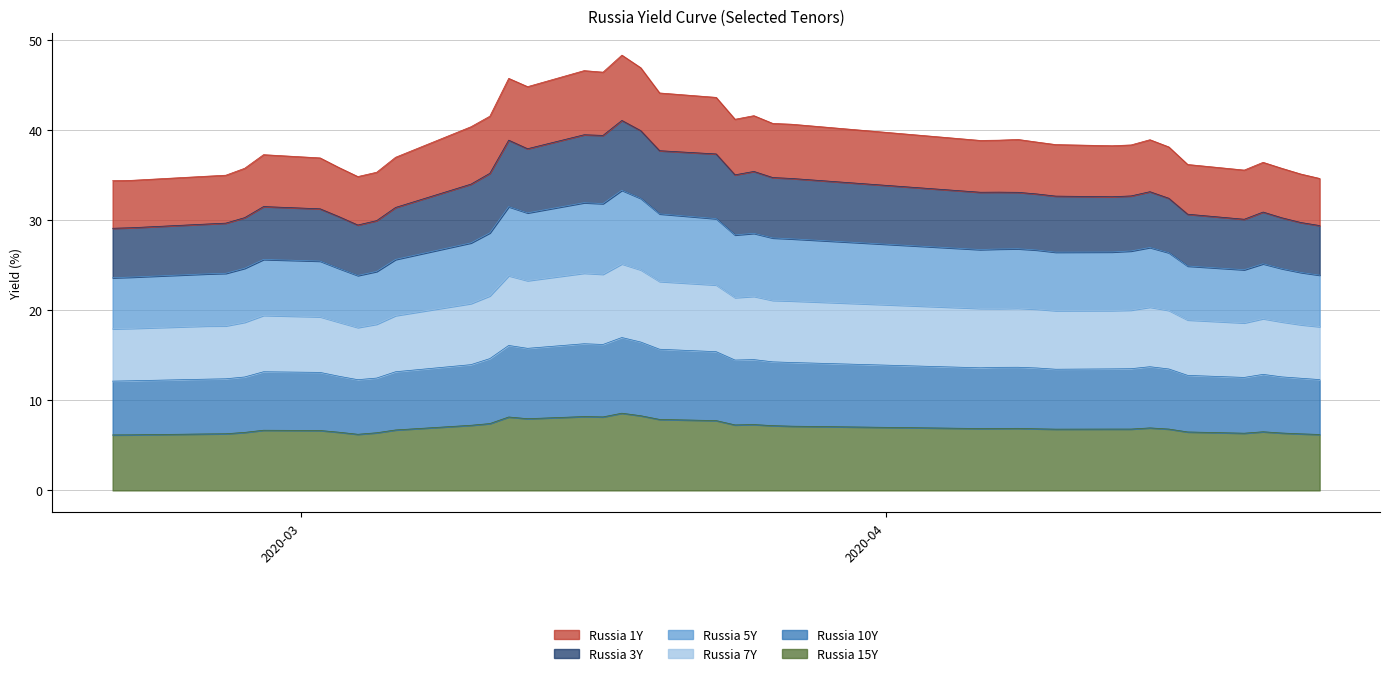

What are all the series names shown in the legend?

Russia 1Y, Russia 3Y, Russia 5Y, Russia 7Y, Russia 10Y, Russia 15Y